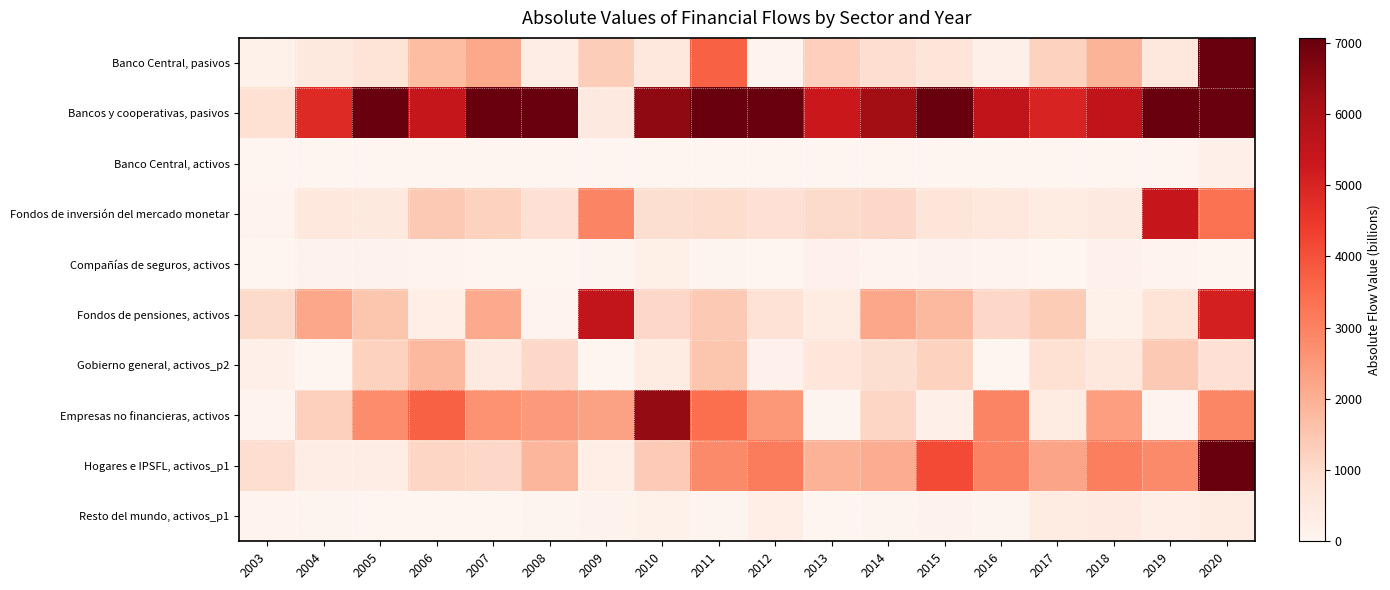

Between 2007 and 2012, which is larger?

2007